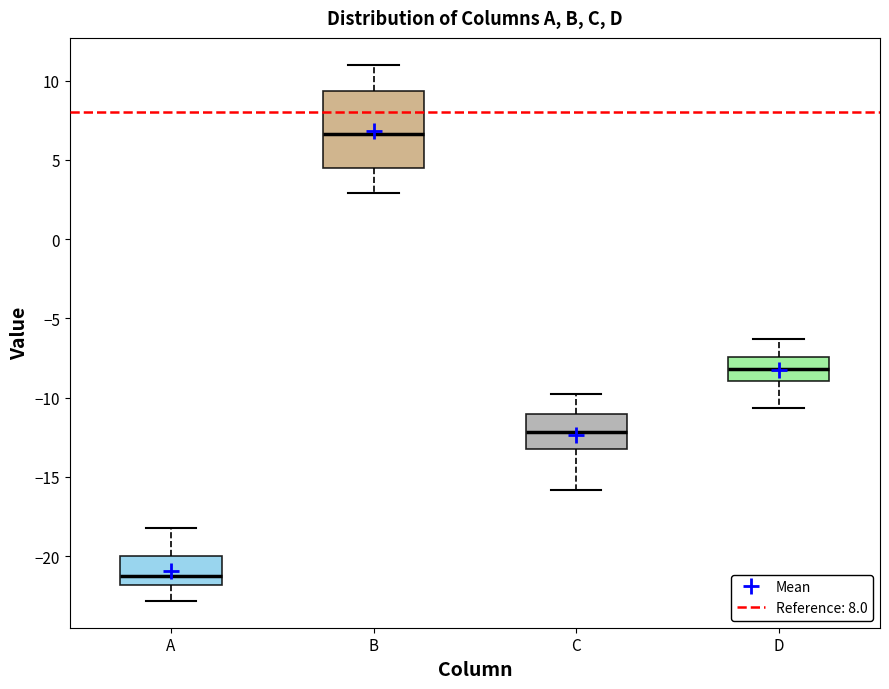

Where is the lower edge of the box for B on the y-axis? The values are not printed on the chart, so give them approximately, as read against the axis.

4.5